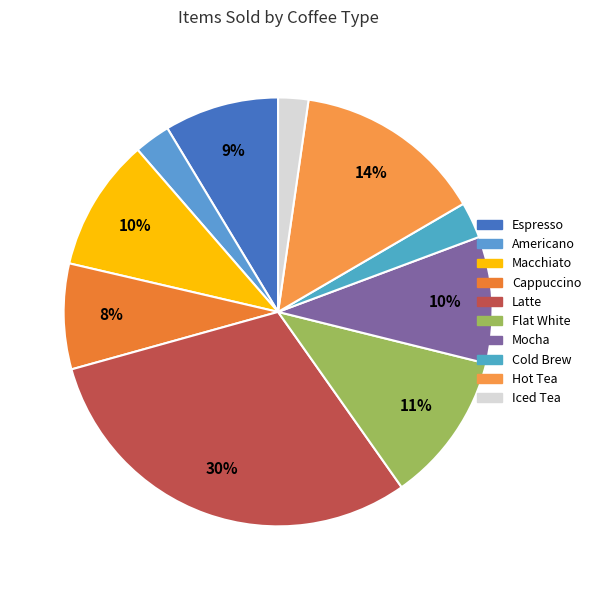

Is there any slice that represents more than half of the pie?

No